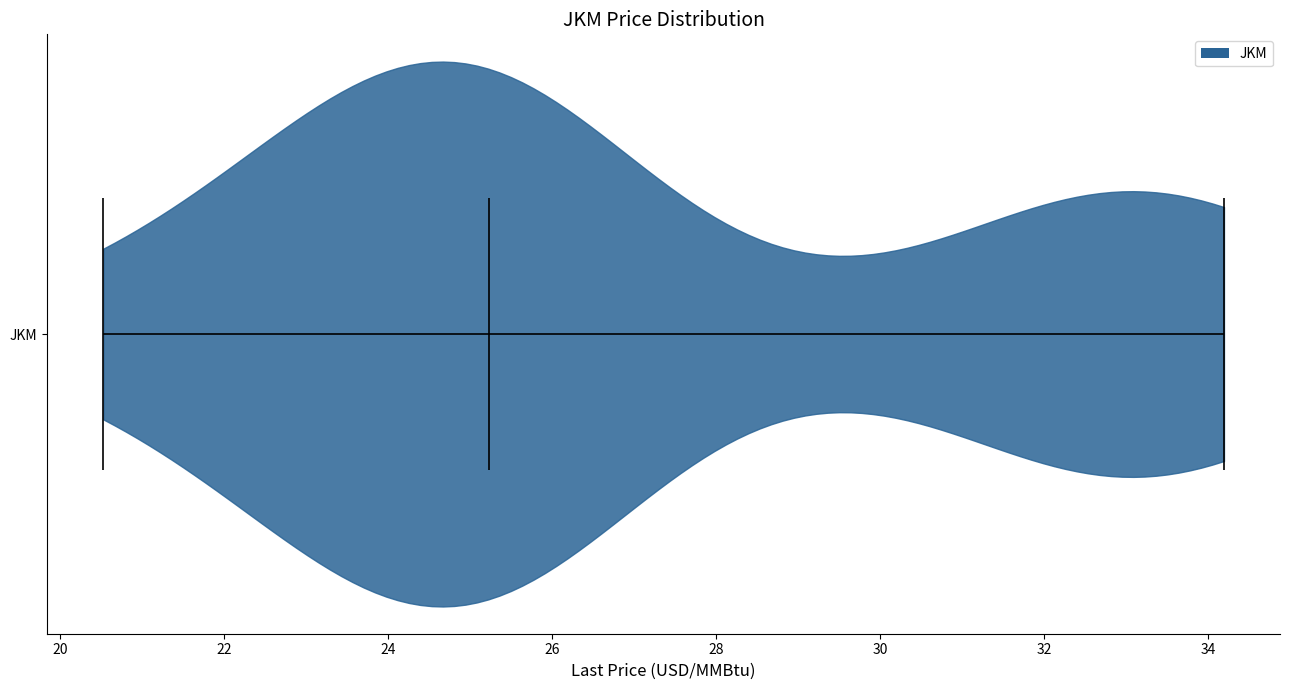

Read this violin plot against the x-axis: where its median line is, and the lowest and highest points the violin reaches. The values are not printed on the chart, so give them approximately, as read against the axis.

median line 25.2, lowest point 20.6, highest point 34.2